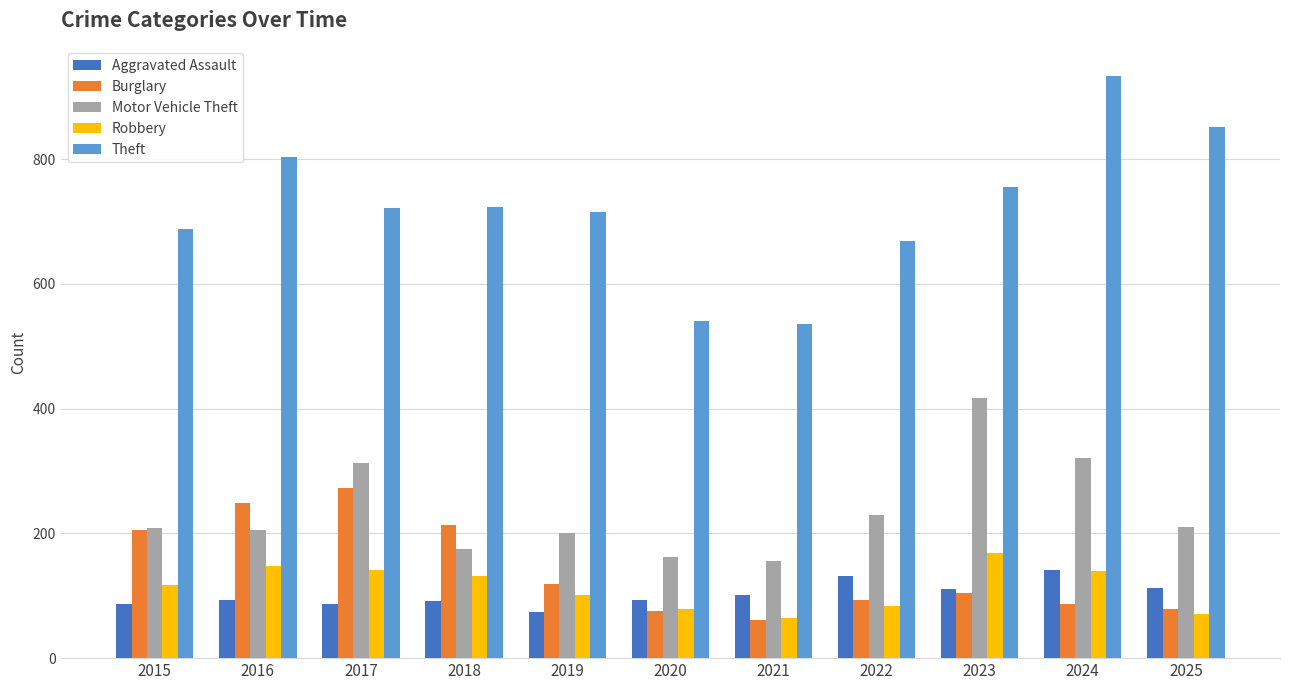

The value of Aggravated Assault at 2022 is 131. True or false?

True